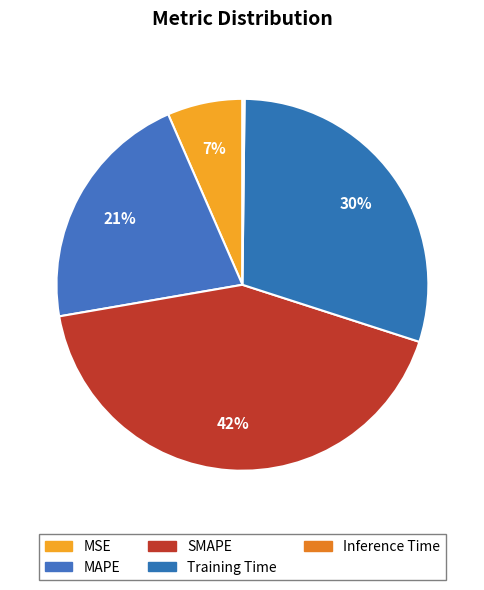

Is SMAPE the majority of the pie?

No